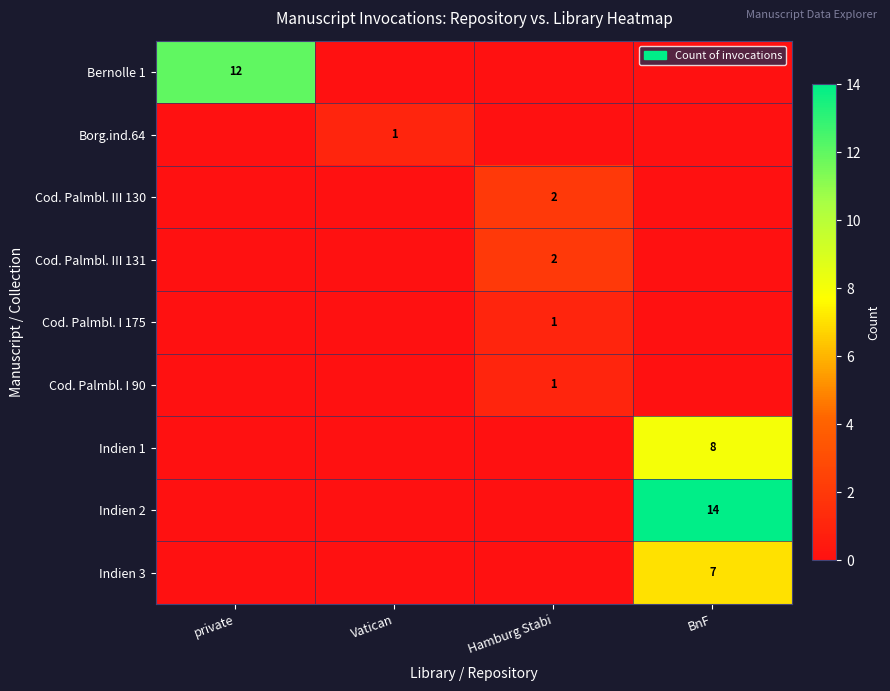

At which category does the chart reach its peak across all series?

BnF